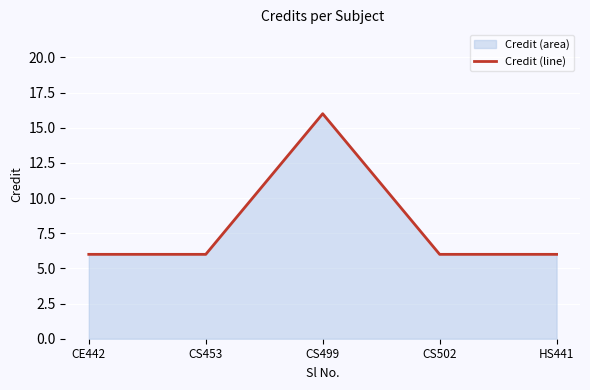

Does the chart display data point markers on the line(s)?

No